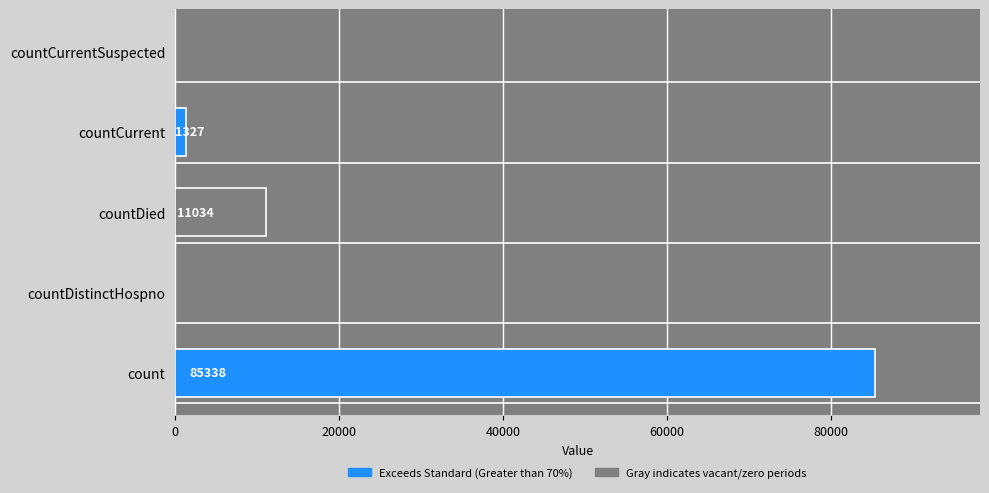

What is the sum of all values?

97699